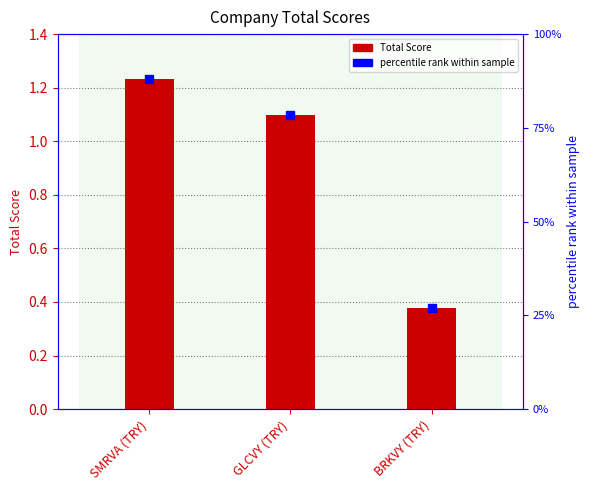

What is the value of the percentile rank bar at the 2nd from the left?

78.3